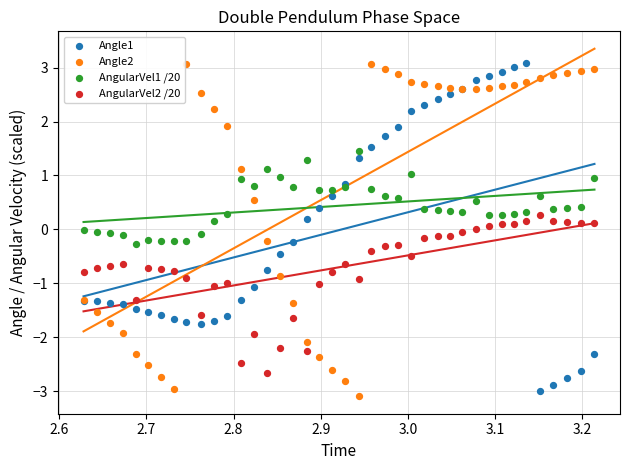

What is the X range (max minus min) for the scatter plot?

0.6